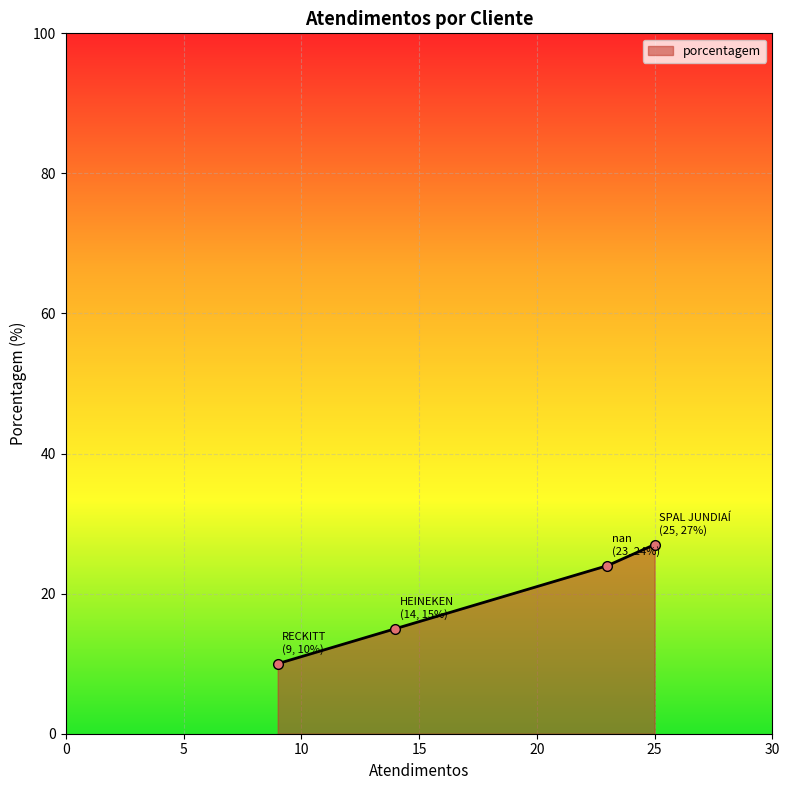

Does the chart have visible grid lines?

Yes